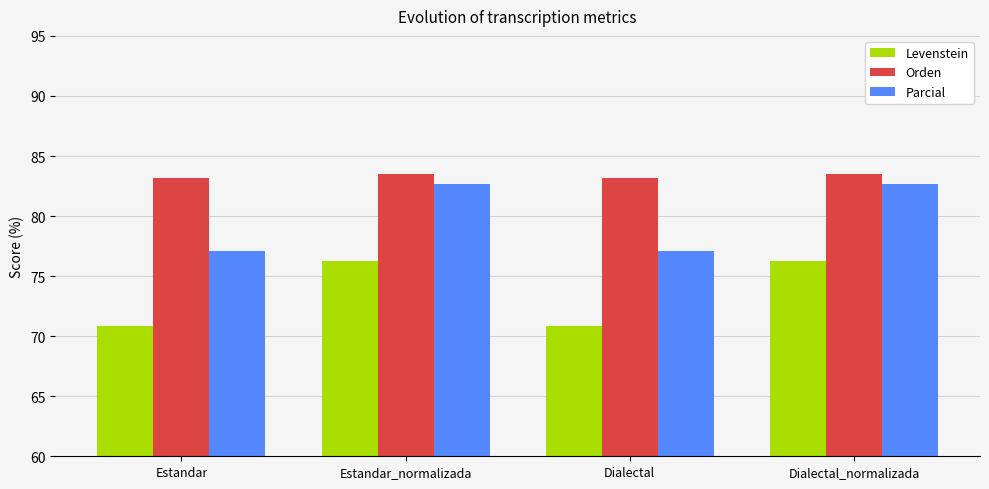

Reading left to right, what are all the values shown in this chart?

Levenstein: 70.8	76.2	70.8	76.2
Orden: 83.2	83.5	83.2	83.5
Parcial: 77.1	82.7	77.1	82.7